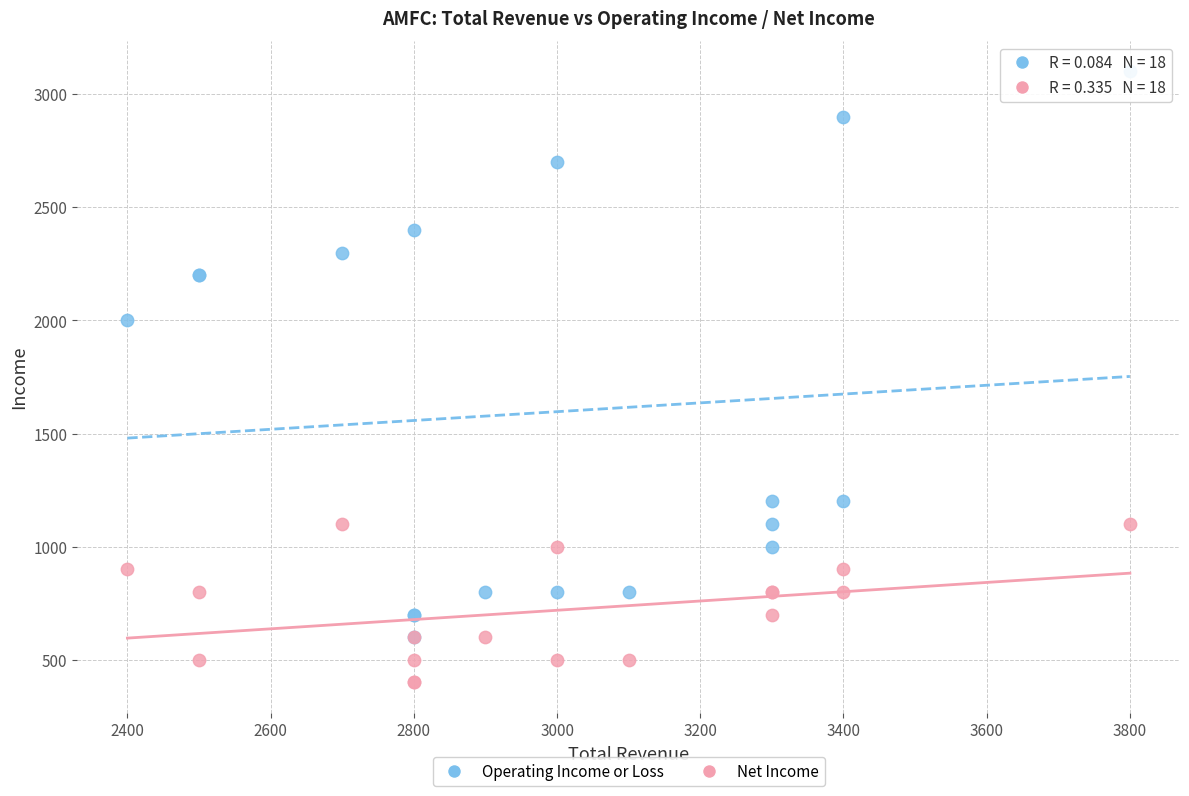

What are all the series names shown in the legend?

Operating Income or Loss, Net Income